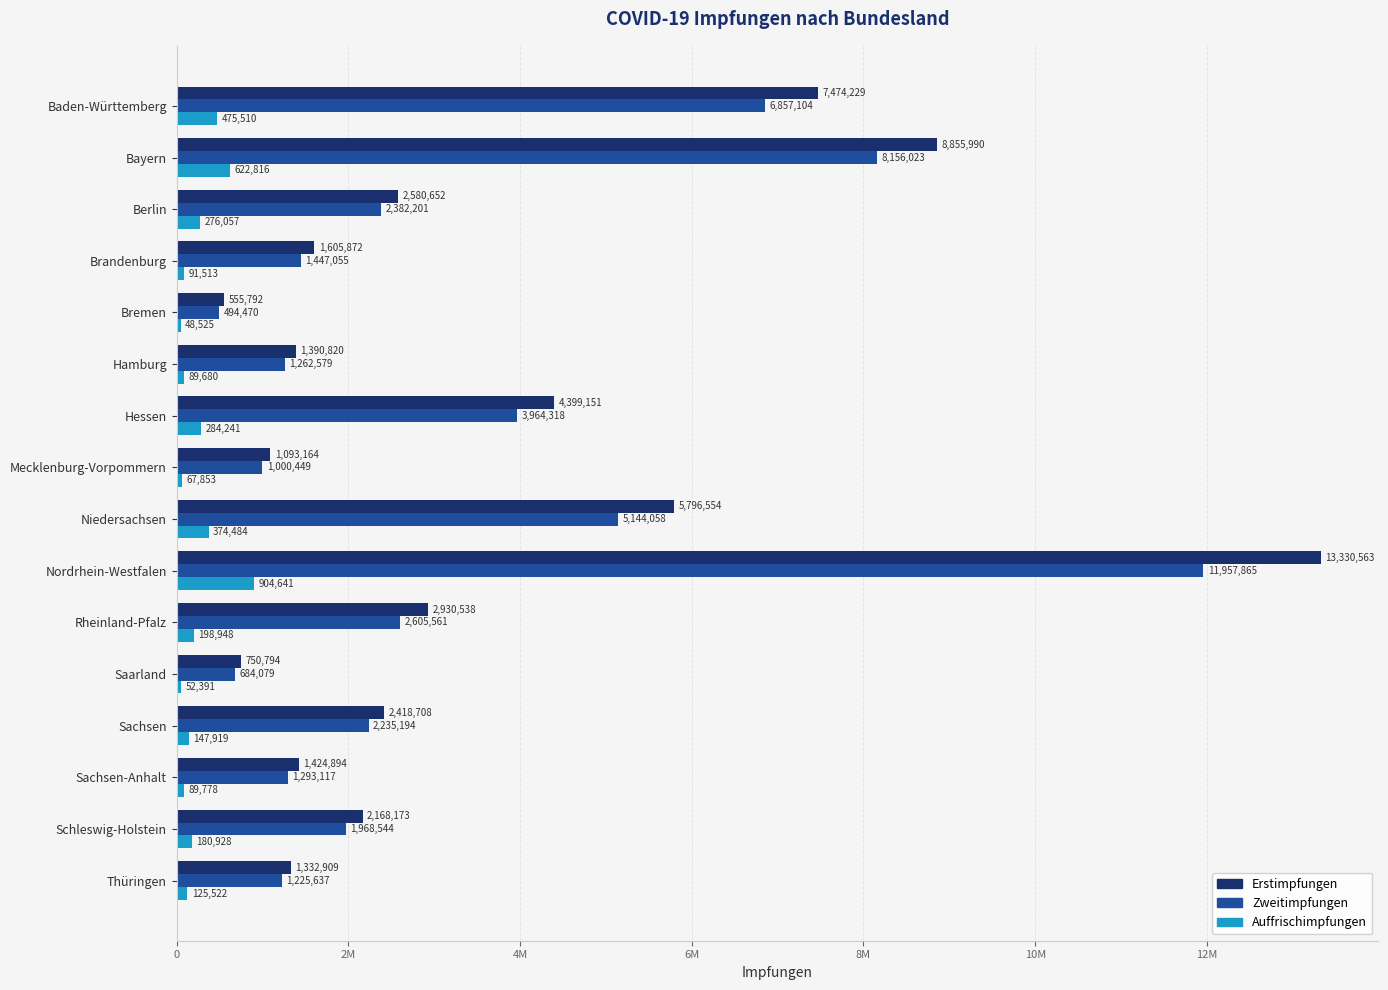

Which series has the widest spread of values?

Erstimpfungen